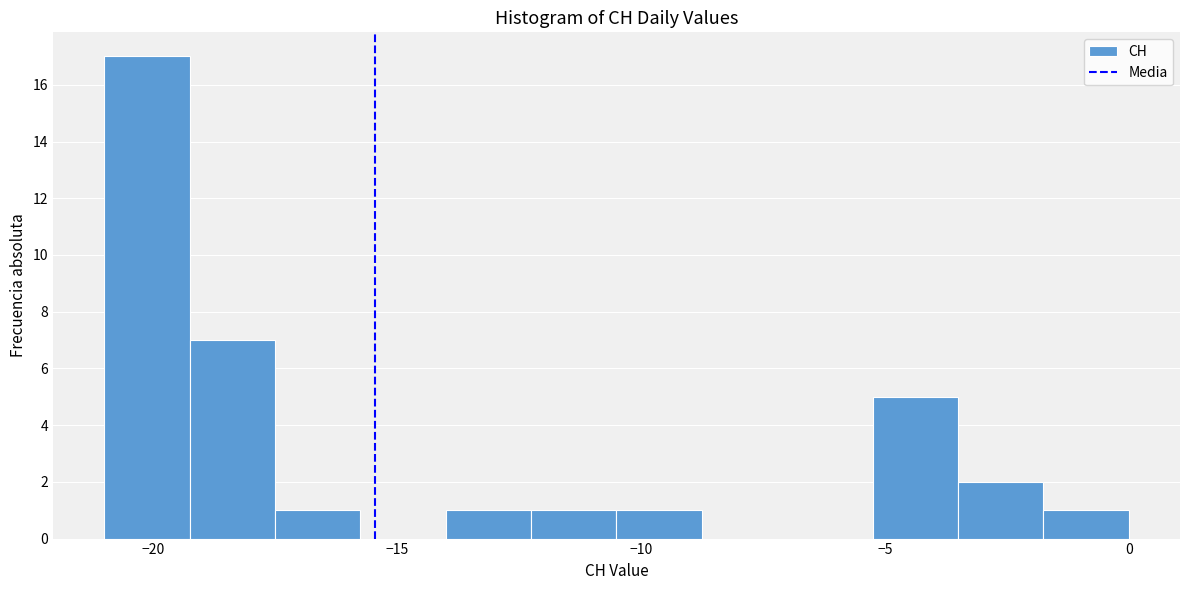

Read against the x-axis, roughly where is the centre of the tallest bar?

-20.0